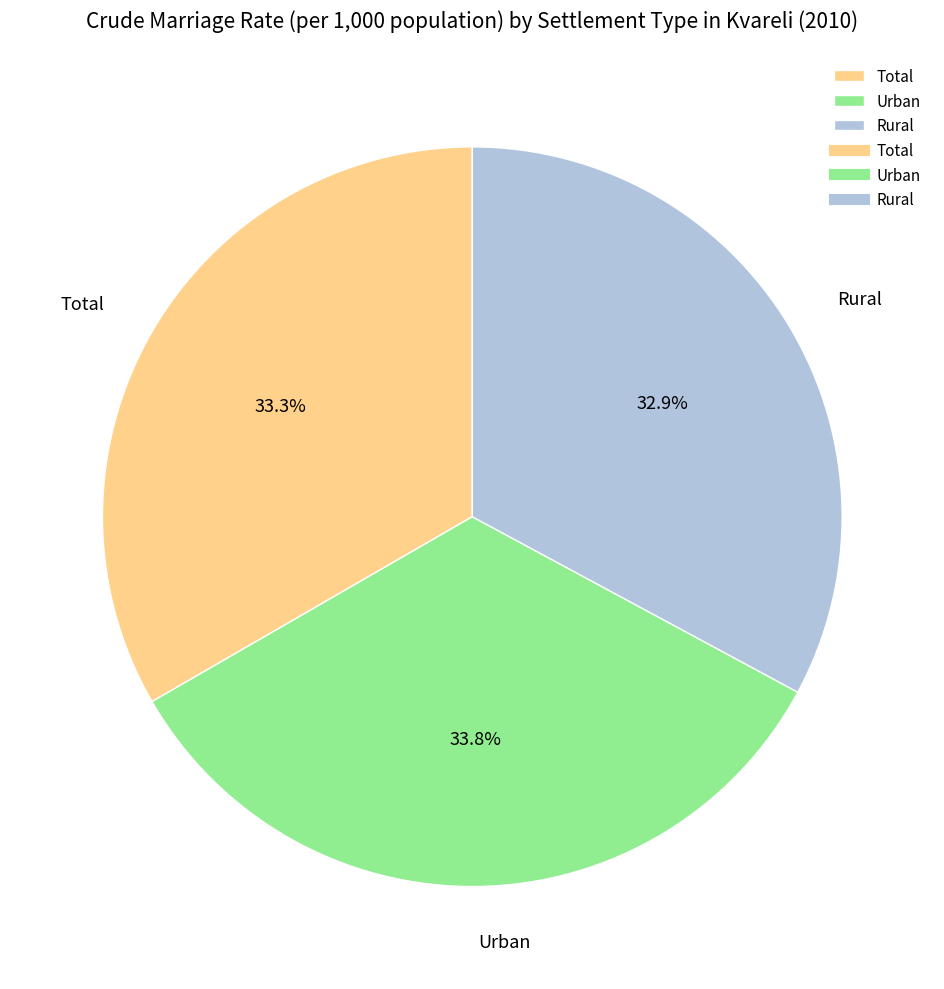

Approximately how many times larger is the value at Rural compared to Urban?

1.0